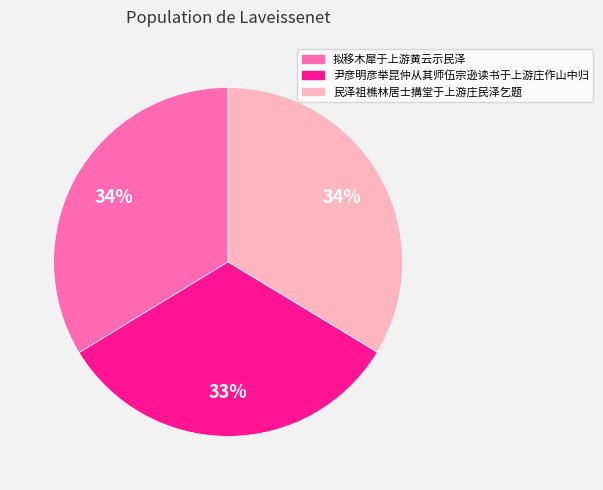

Approximately how many times larger is the value at 拟移木犀于上游黄云示民泽 compared to 民泽祖樵林居士搆堂于上游庄民泽乞题?

1.0